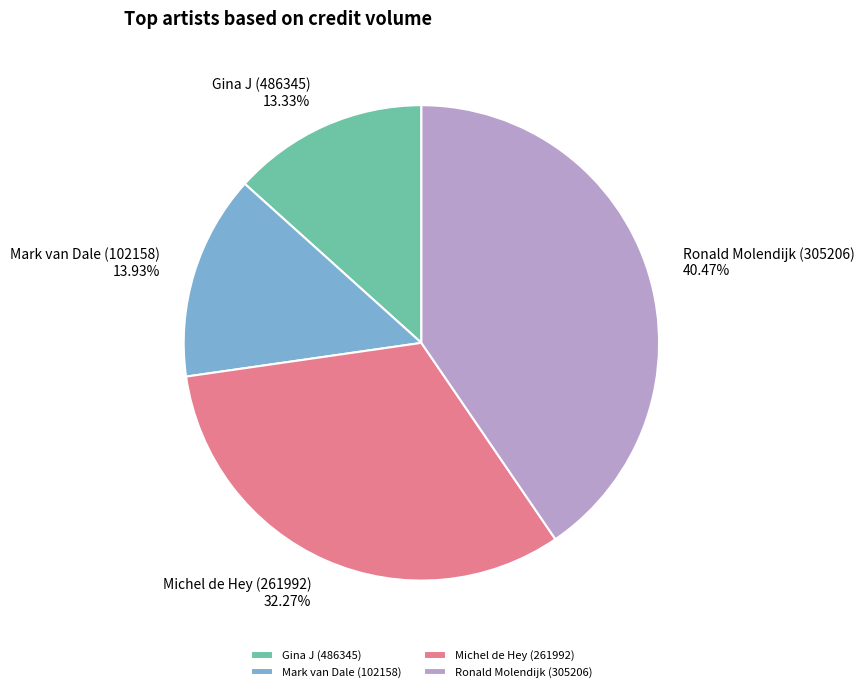

What is the total percentage of Ronald Molendijk (305206) and Mark van Dale (102158)?

54.4%